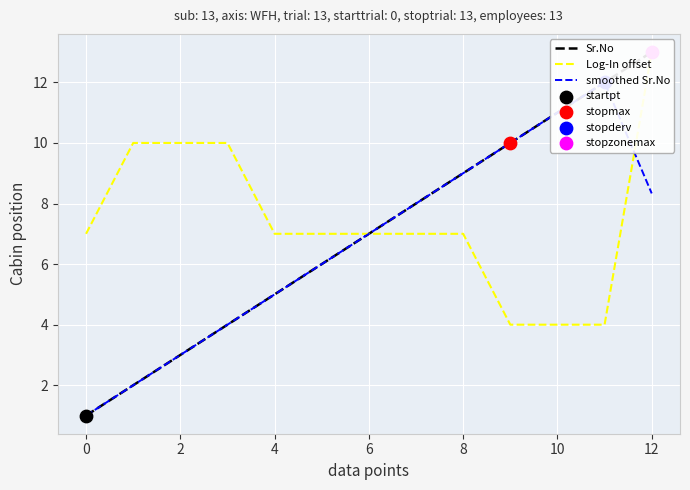

What is the total value across all series at 2?

16.0